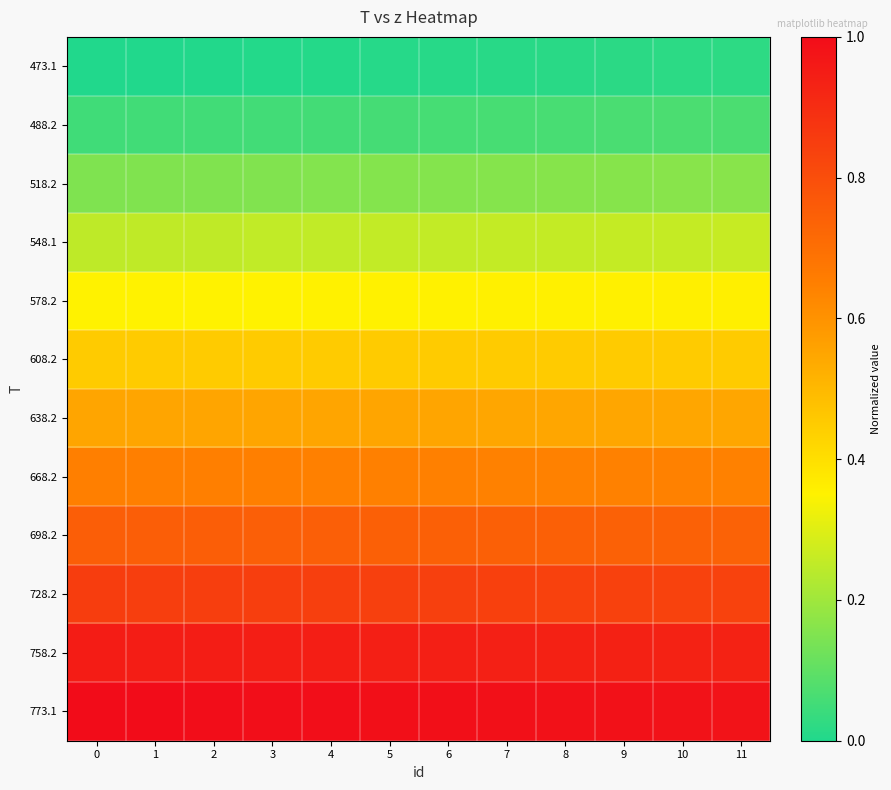

Which series changed the most between 4 and 9?

773.1